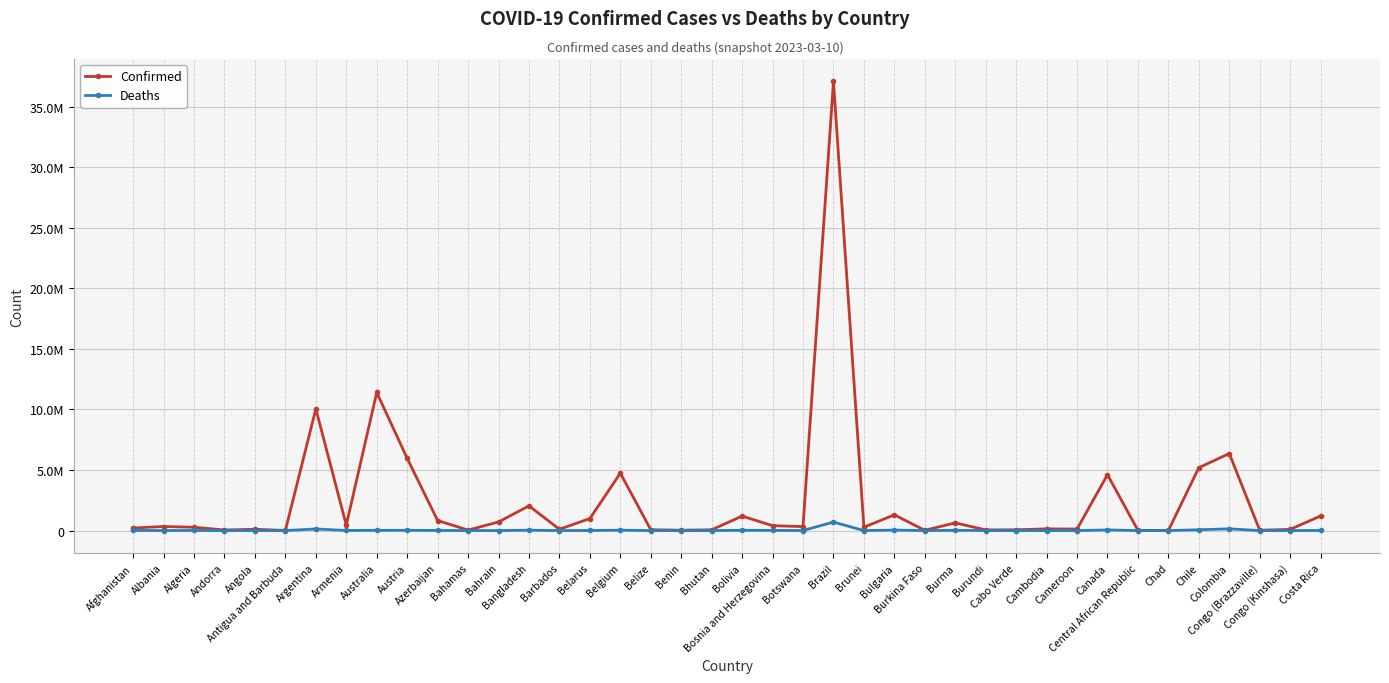

Which category has the highest value across all series?

Brazil